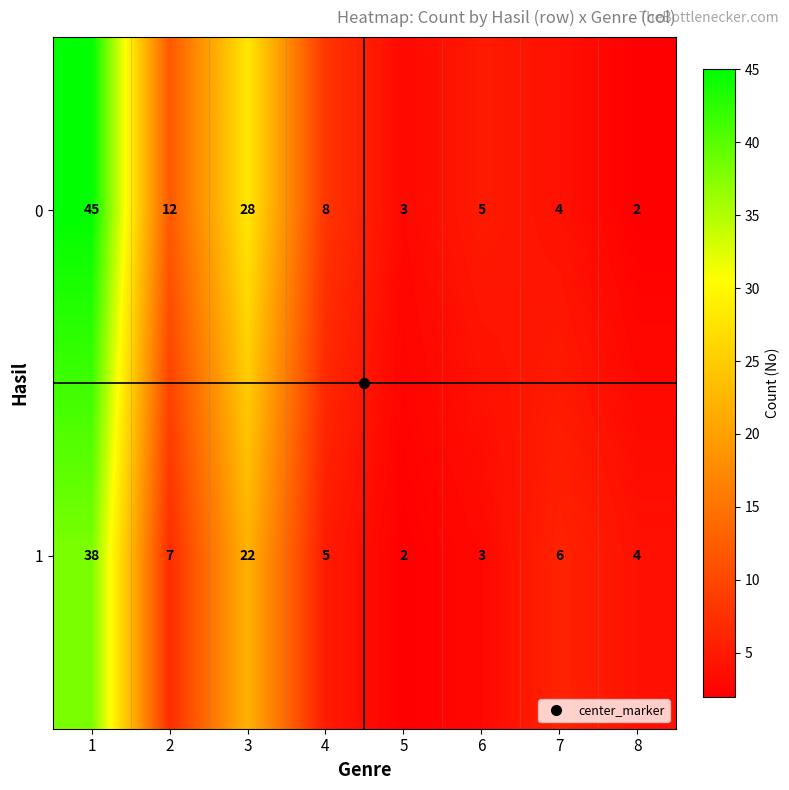

What is the average value of the 0 series?

13